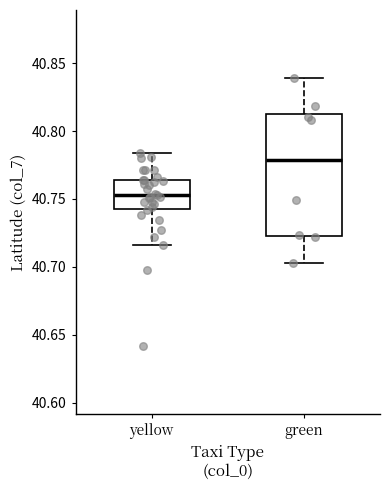

Reading left to right, read every box against the y-axis: the position of its median line, the range the box covers, and the ends of its whiskers. The values are not printed on the chart, so give them approximately, as read against the axis.

yellow: median 40.755, box 40.745 to 40.765, whiskers 40.715 to 40.785
green: median 40.780, box 40.725 to 40.810, whiskers 40.705 to 40.840